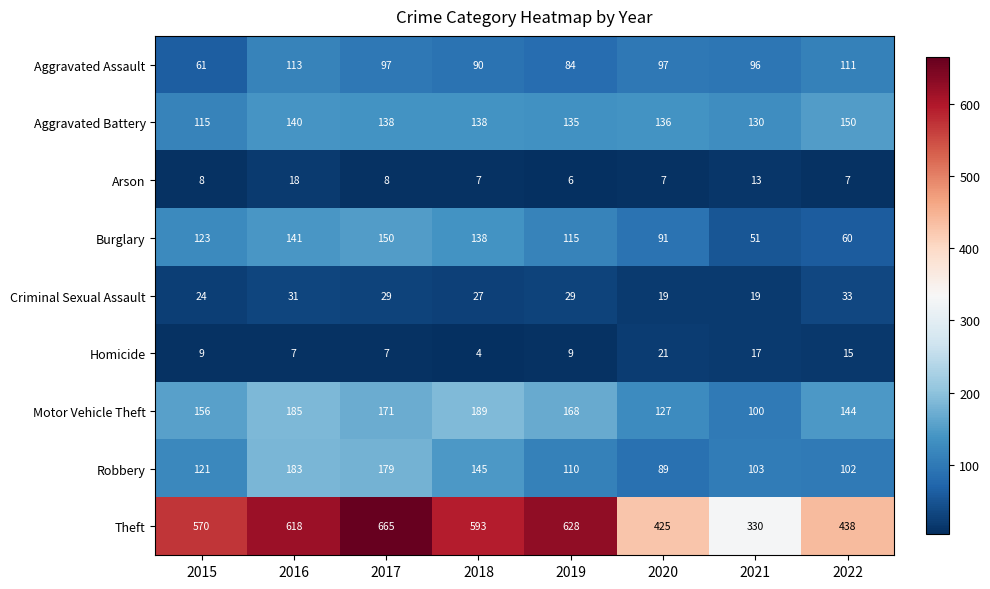

Is it true that Criminal Sexual Assault equals 48 at 2017?

False